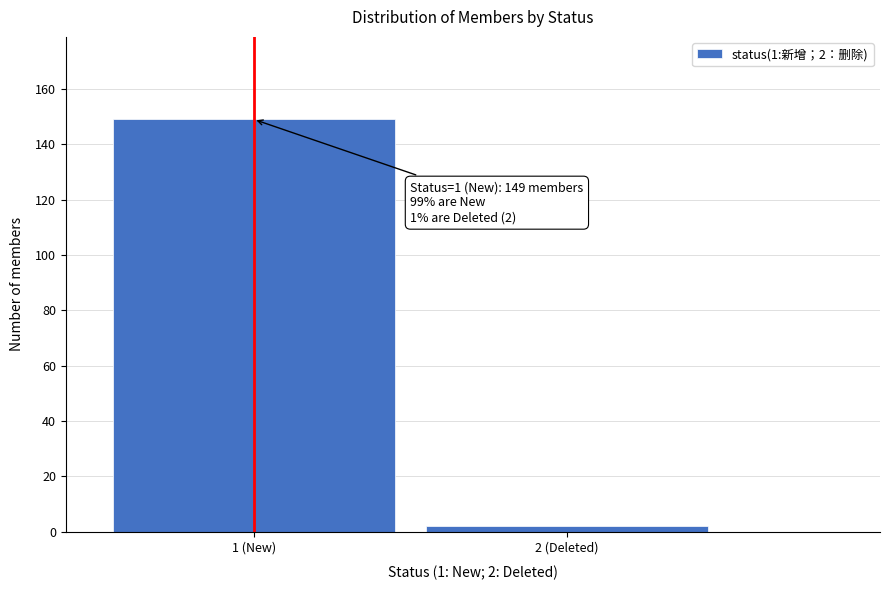

Reading left to right, list all the values displayed in this chart.

1 (New)=149	2 (Deleted)=2